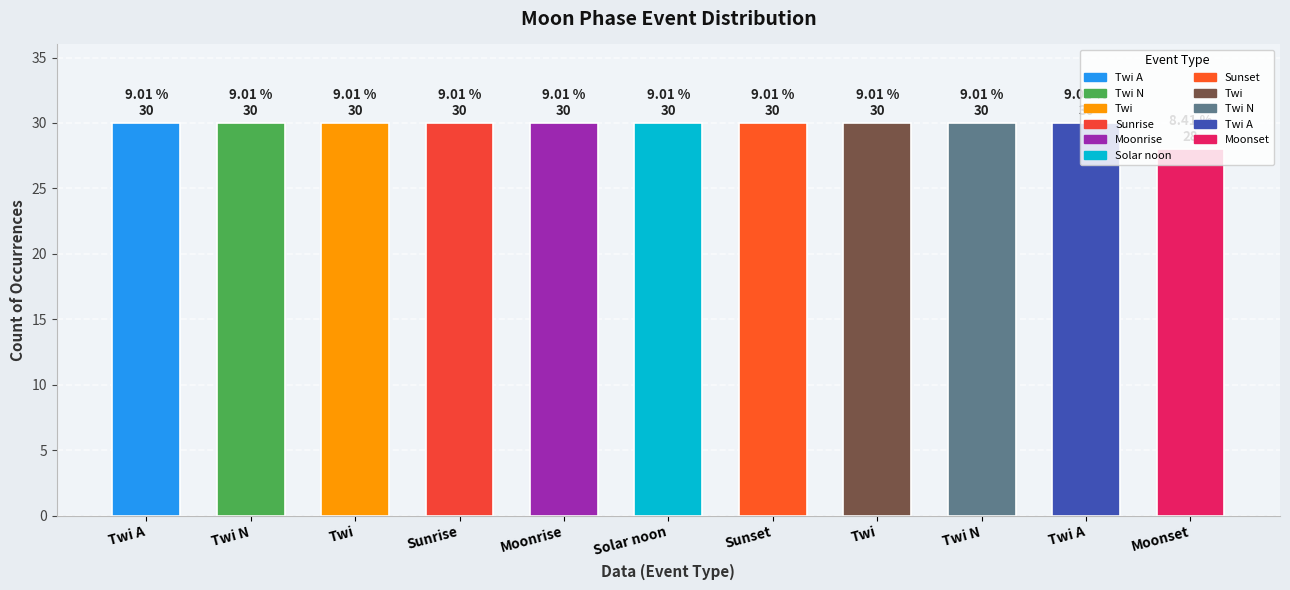

Are the bars horizontal?

No